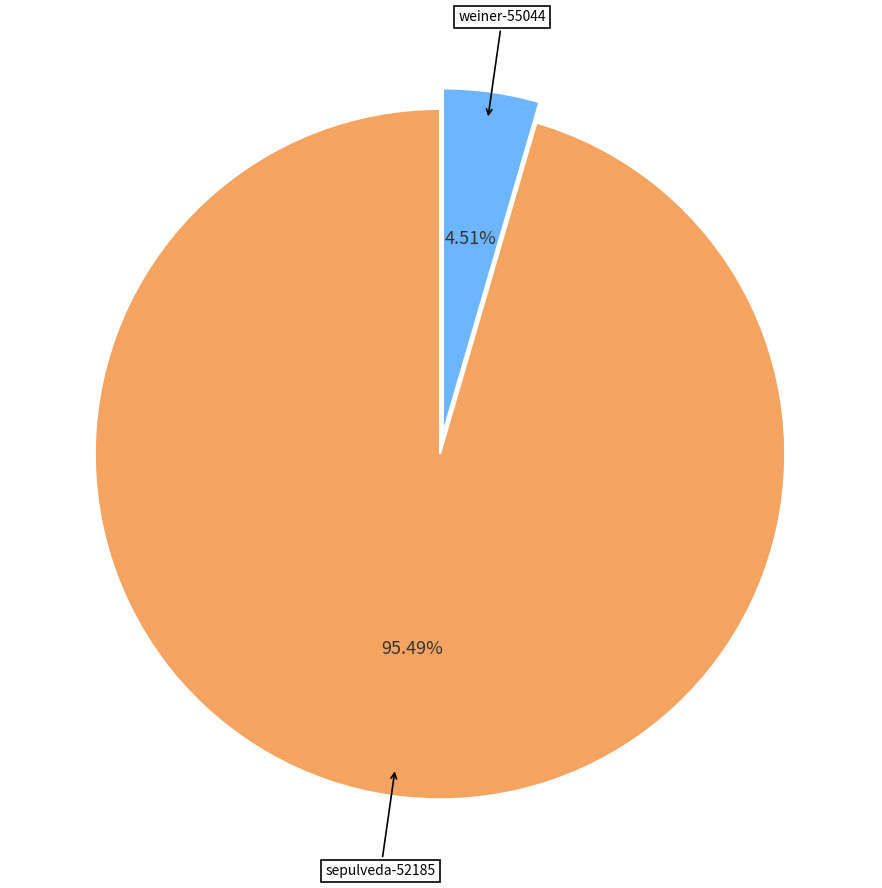

To the nearest percent, what is the difference between the weiner-55044 and sepulveda-52185 slice percentages?

91%